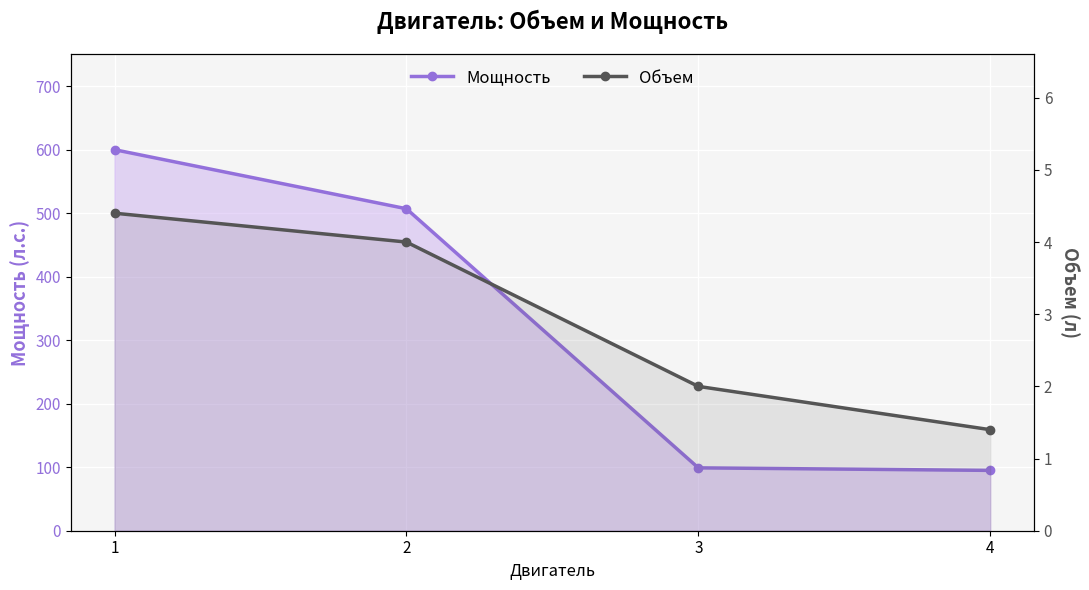

What is the difference between the highest and lowest values at 1?

595.6